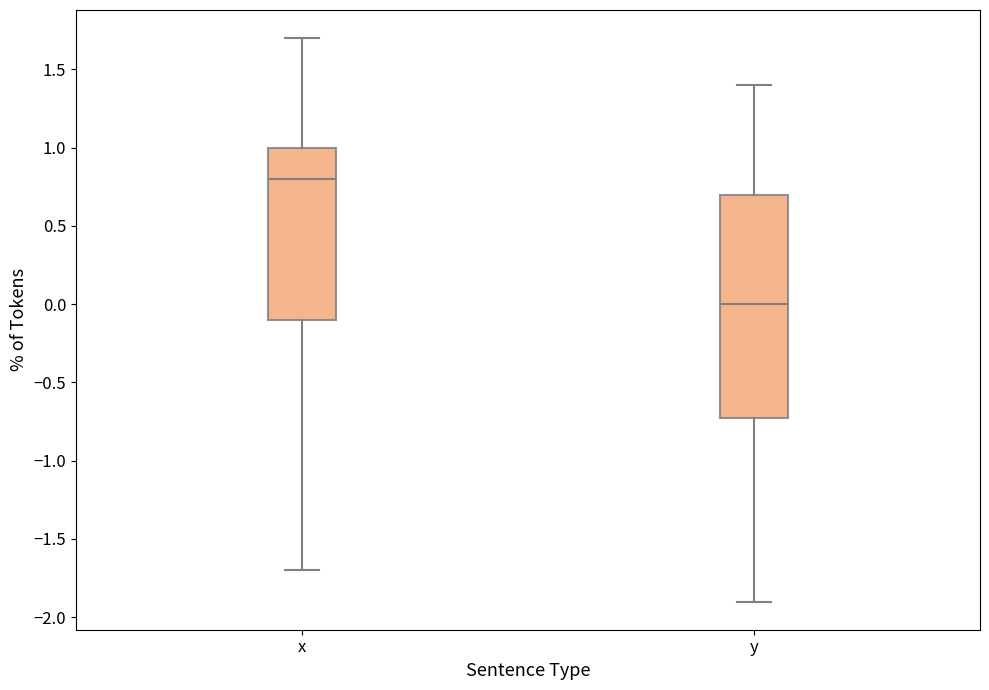

Comparing the boxes themselves (not the whiskers), which one is the tallest?

y